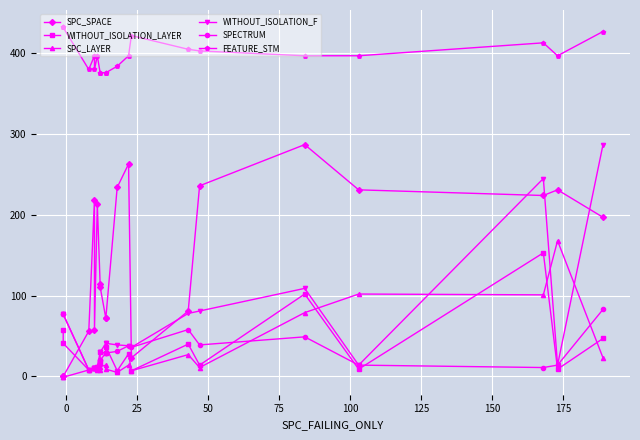

How many series are shown in this chart?

6